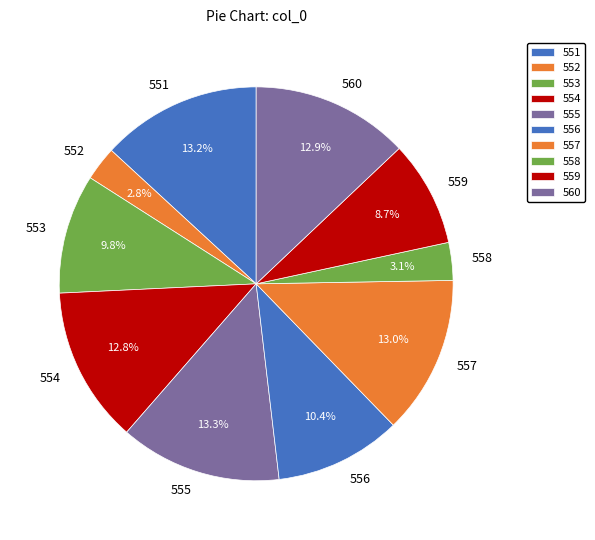

To the nearest percent, what is the difference between the largest and smallest slice percentages?

10%